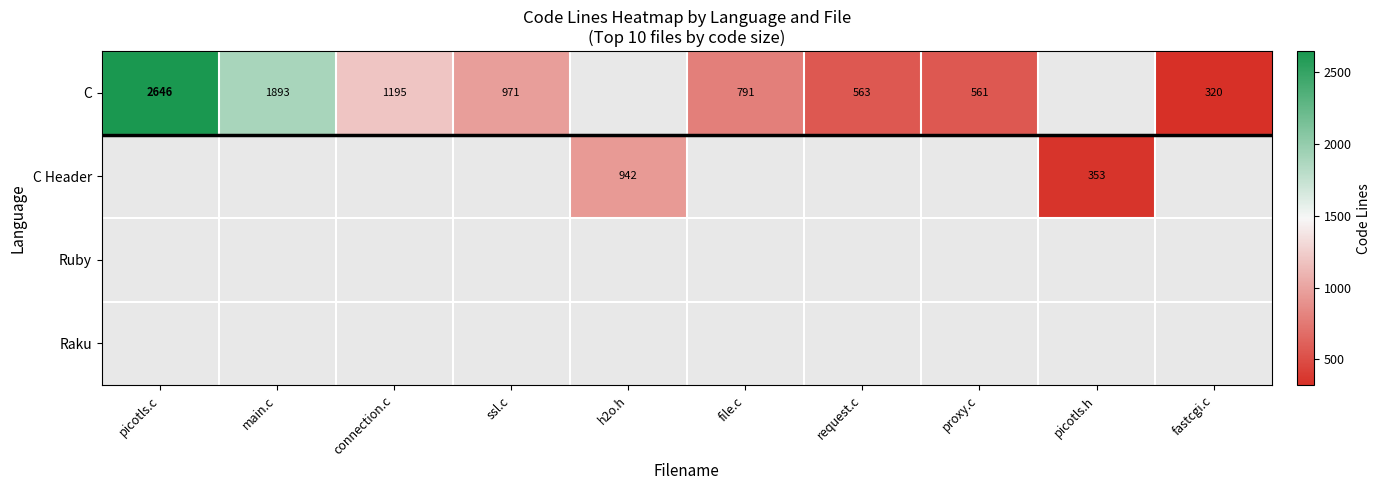

Which series has the largest range (max minus min)?

C